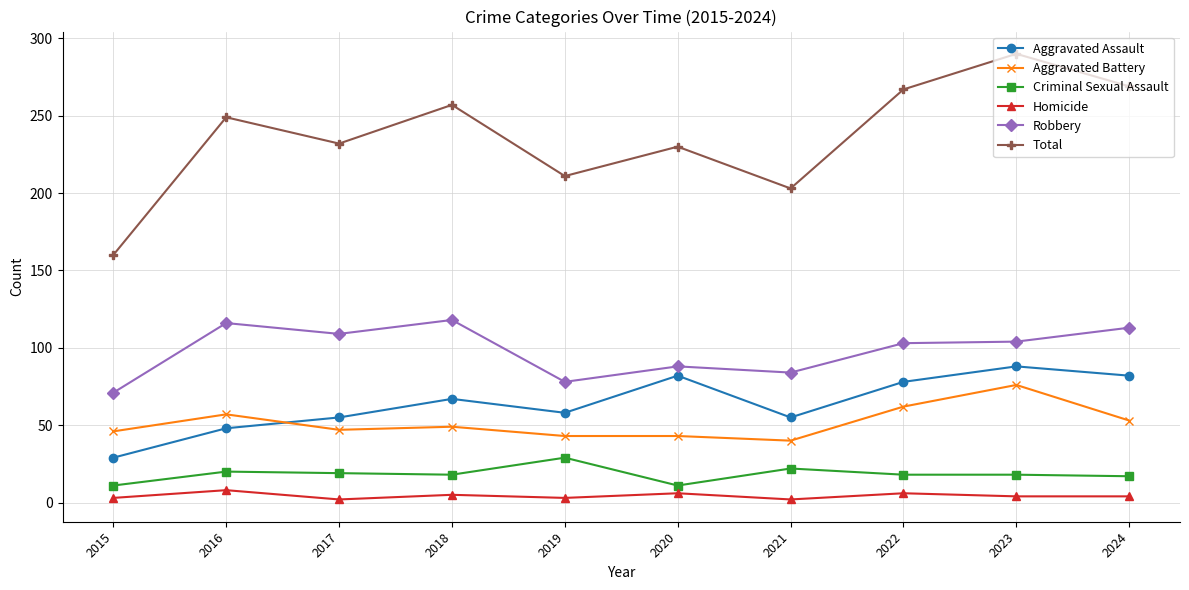

What are all the series names shown in the legend?

Aggravated Assault, Aggravated Battery, Criminal Sexual Assault, Homicide, Robbery, Total